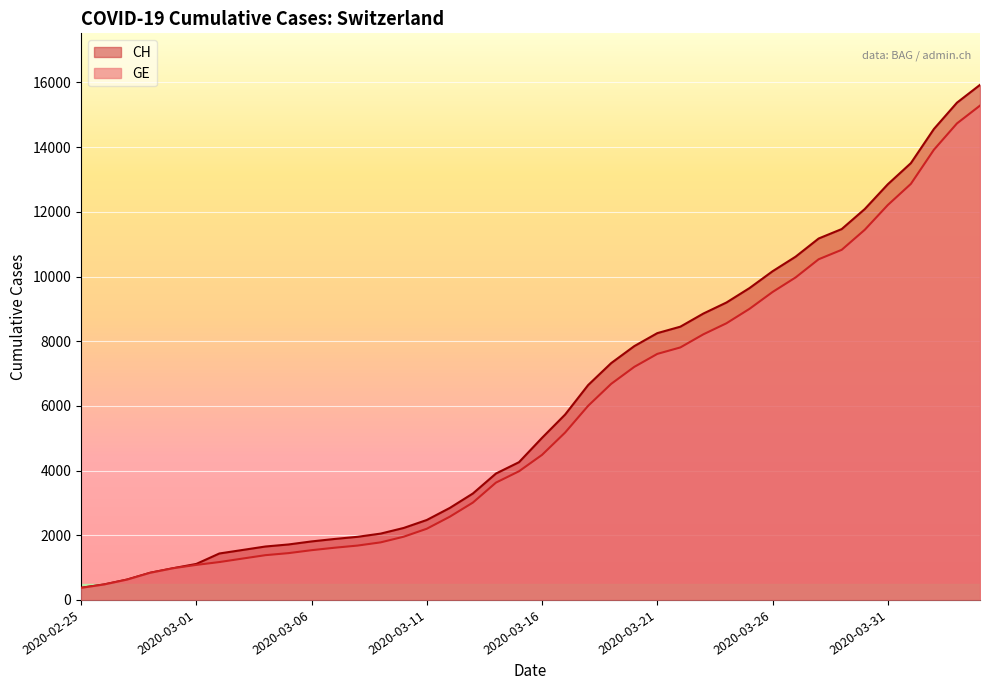

Count the number of data series in this chart.

2